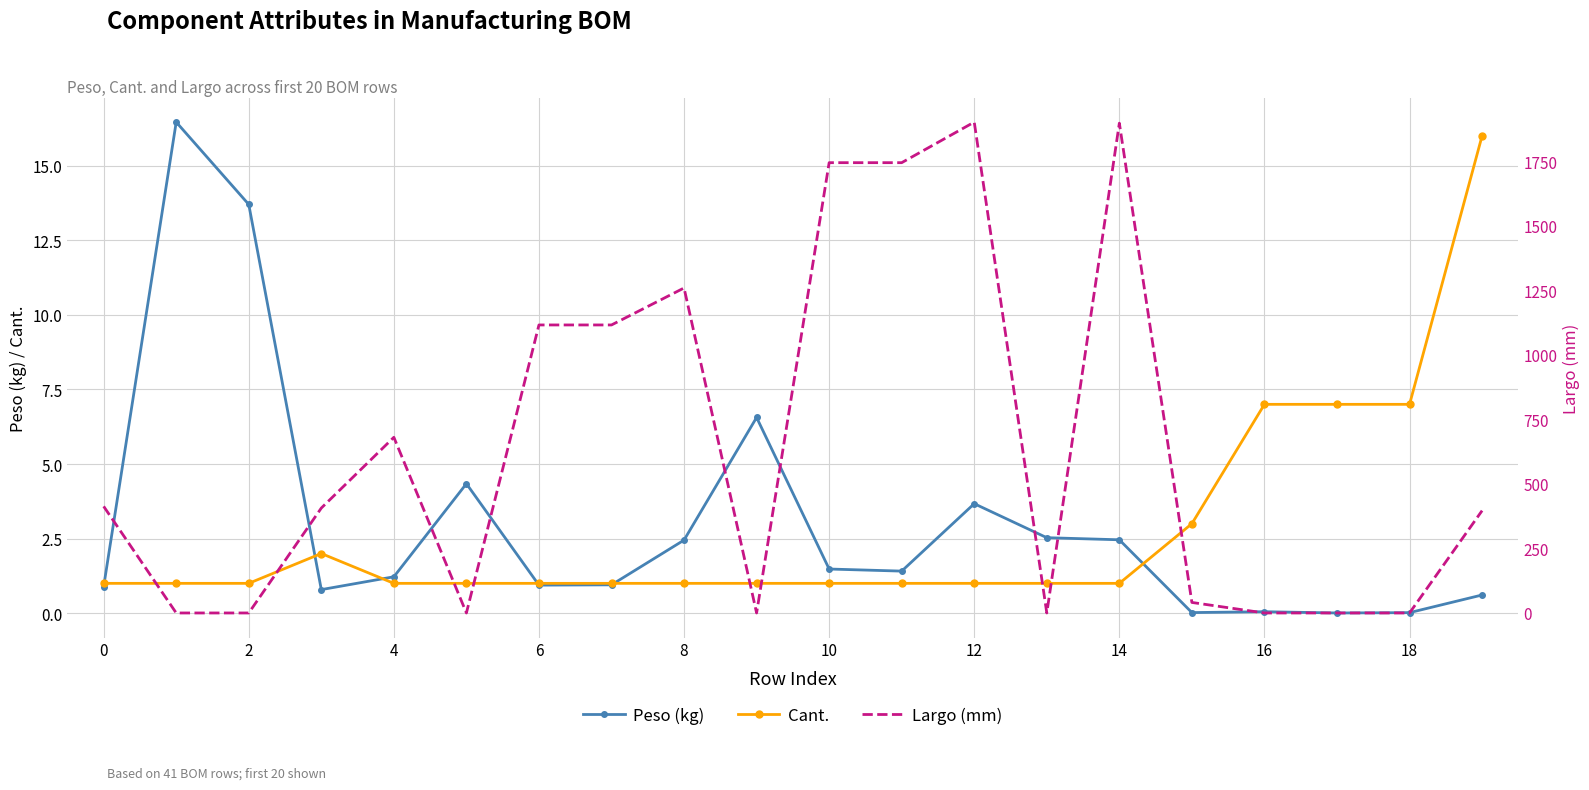

The value of Peso (kg) at 4 is 1.2. True or false?

True